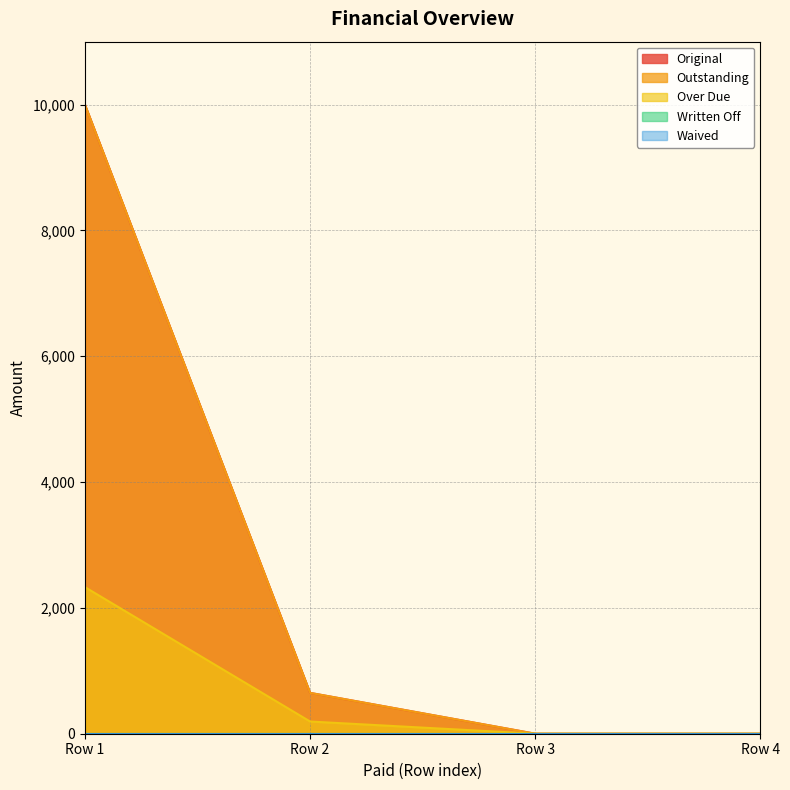

The value of Over Due at Row 3 is 0.0. True or false?

True